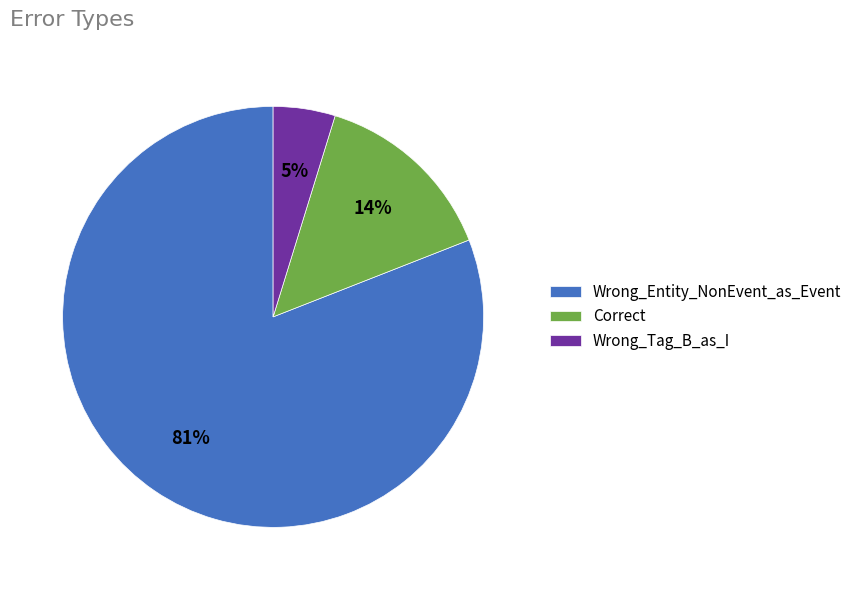

Which slice represents more than half of the pie?

Wrong_Entity_NonEvent_as_Event